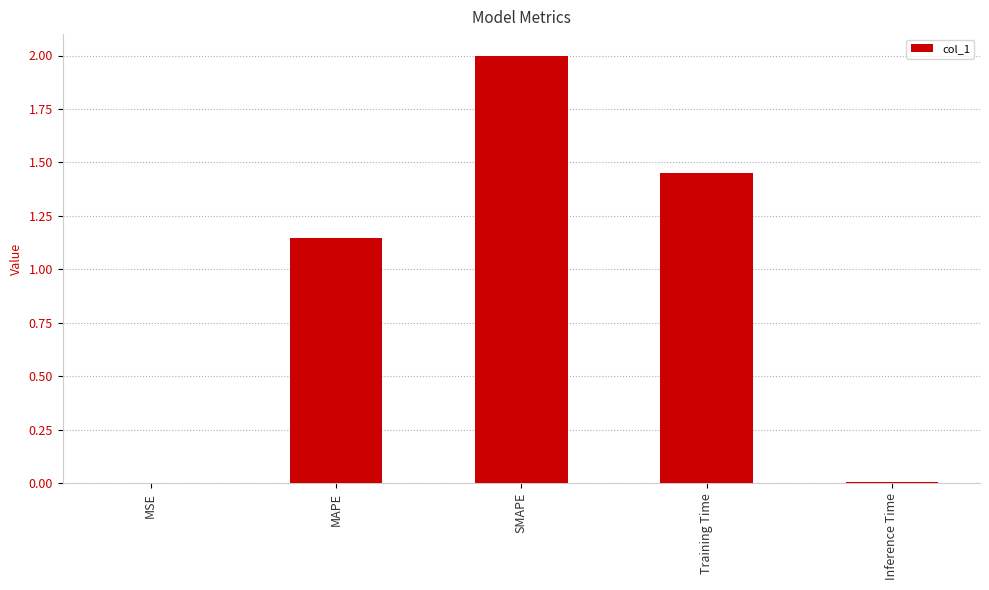

At which label does the data first exceed 1?

MAPE